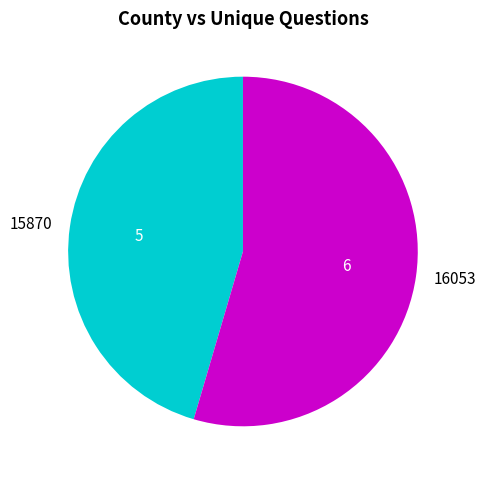

The 15870 slice represents 45% of the pie. True or false?

True